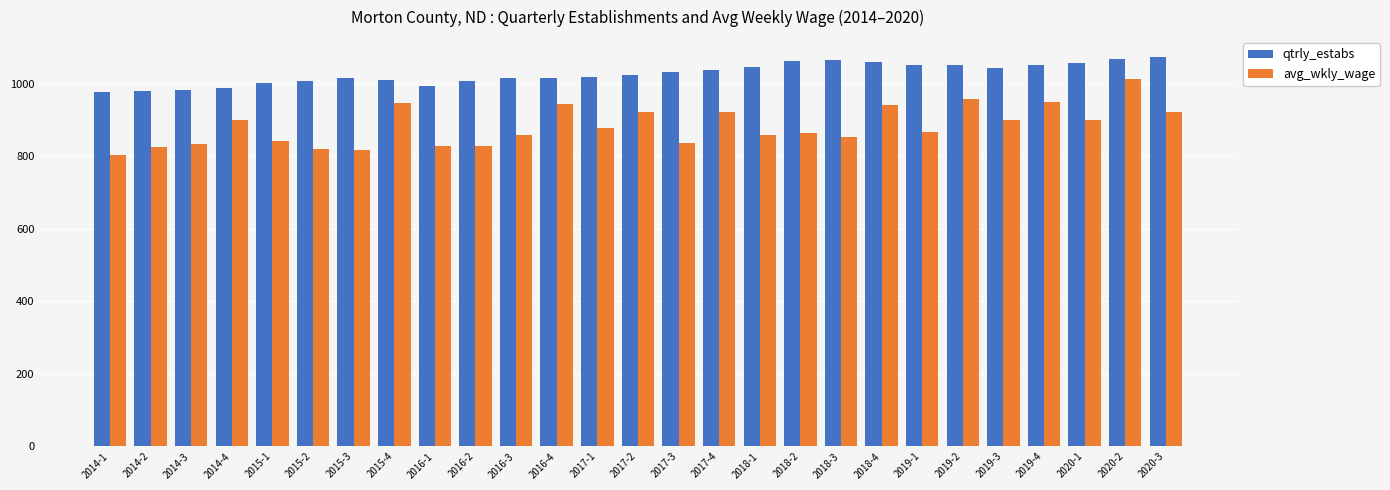

What is the minimum value for qtrly_estabs?

977